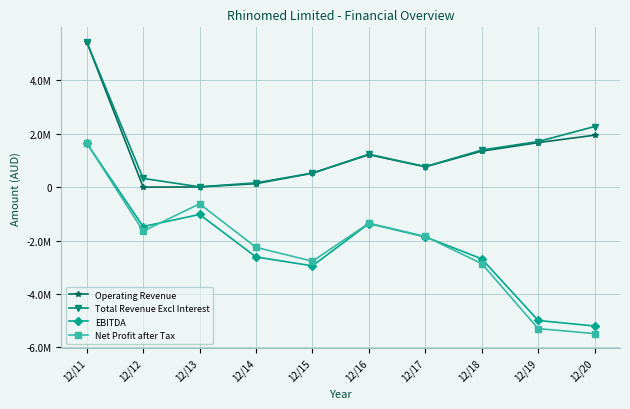

True or false: Total Revenue Excl Interest has more than 0 interior local peaks.

True